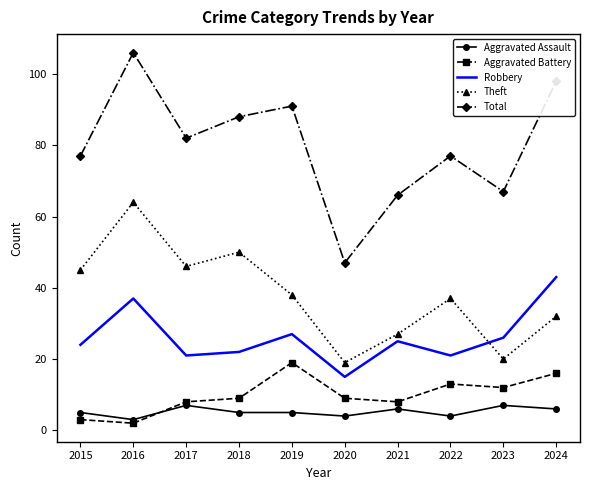

Where is Theft nearest to the value 41?

2019